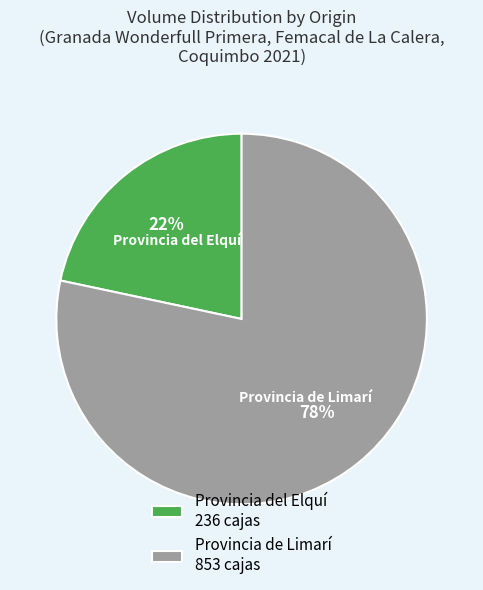

Count the number of slices in the pie.

2